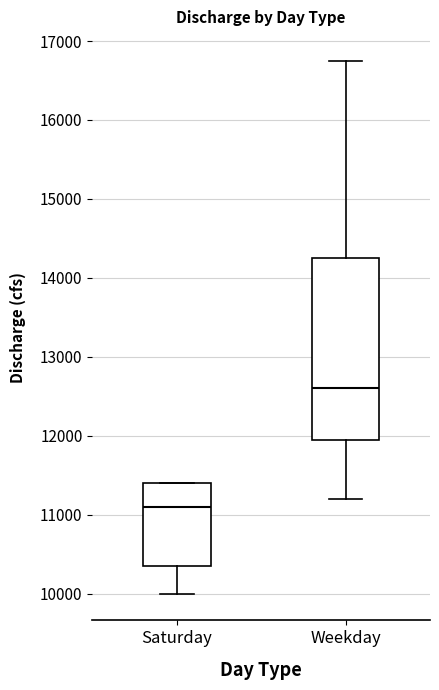

Which box is the tallest, from its lower edge to its upper edge?

Weekday